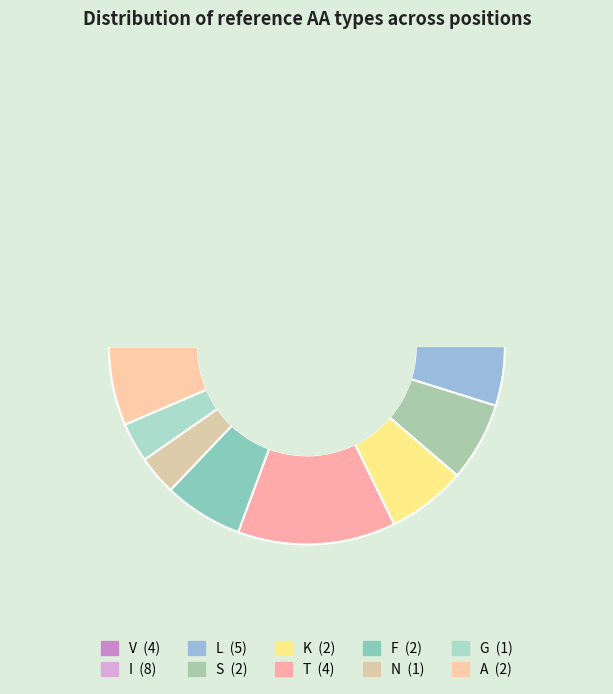

To the nearest percent, what is the combined percentage of V and F?

19%